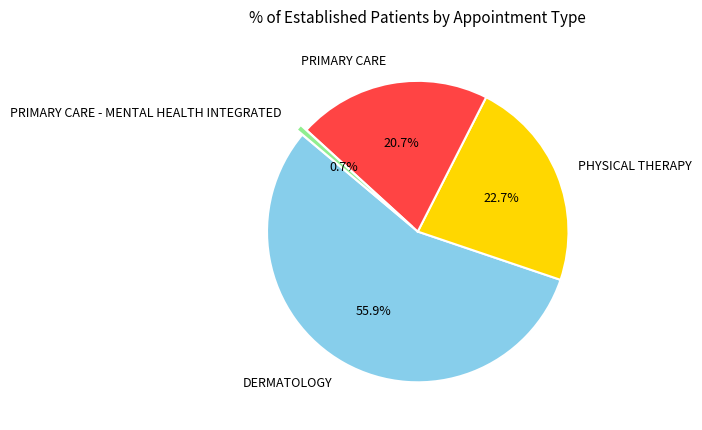

Is PHYSICAL THERAPY the majority of the pie?

No